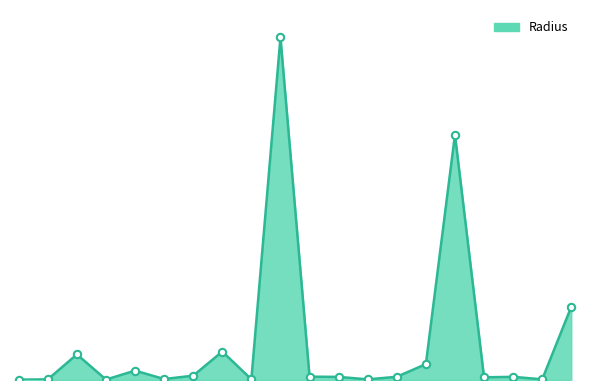

Does the chart have visible grid lines?

No